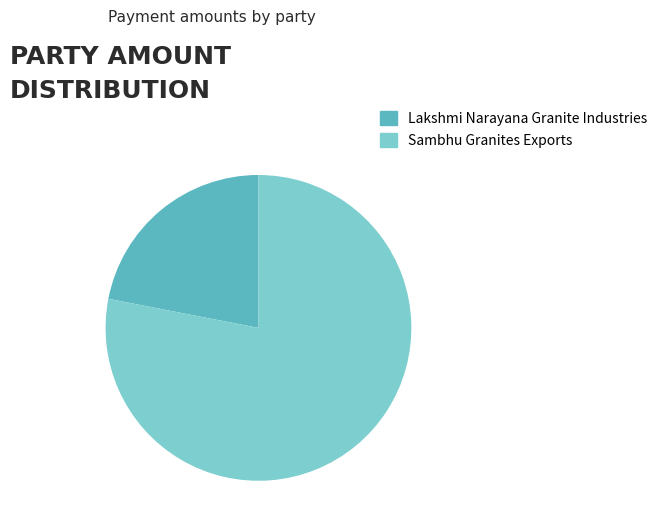

Combined, do Sambhu Granites Exports and Lakshmi Narayana Granite Industries account for over 50%?

Yes